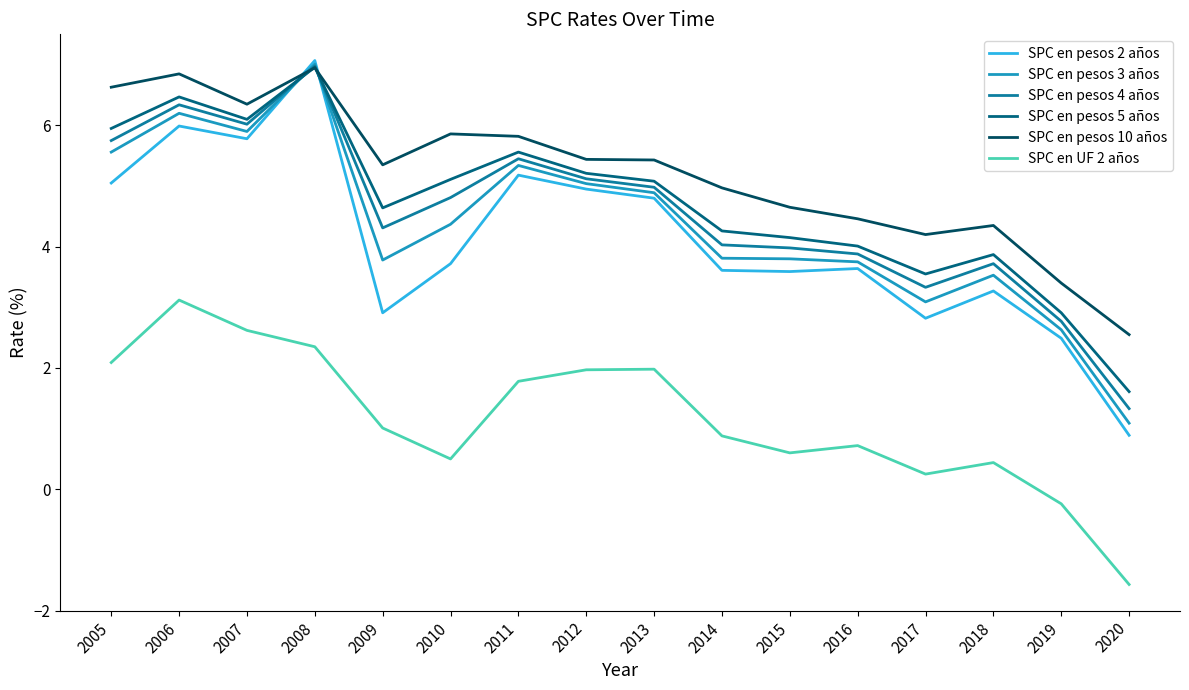

Between 2007 and 2011, which series saw the biggest shift?

SPC en UF 2 años